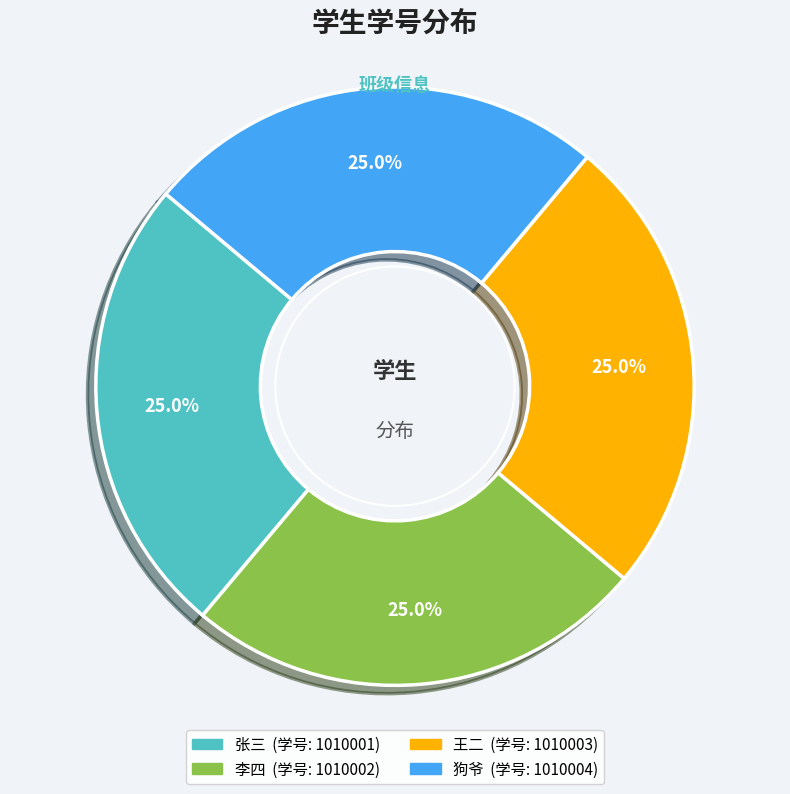

What is the total percentage of 王二 and 狗爷?

50.0%